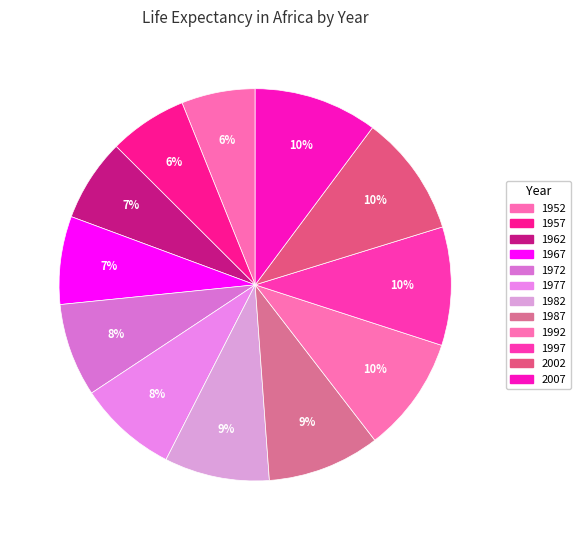

How many slices are in this pie chart?

12